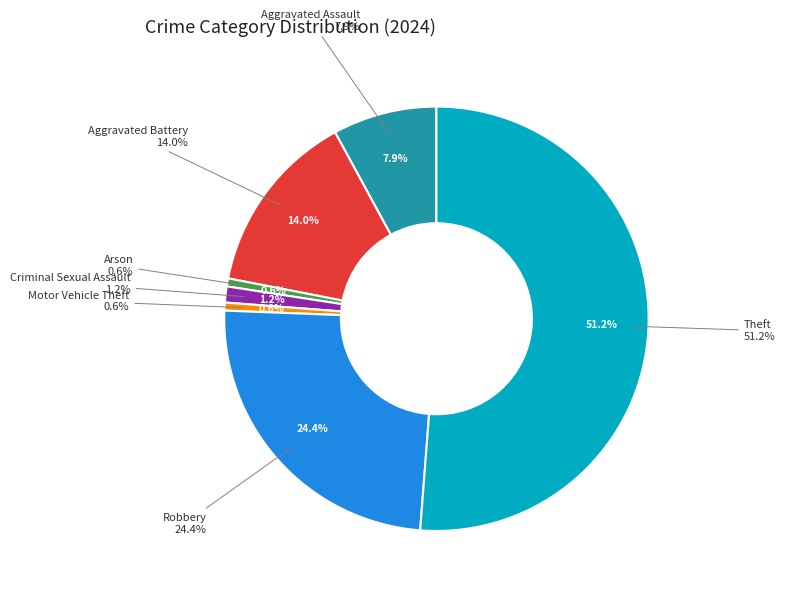

Does Theft represent more than half of the total?

Yes